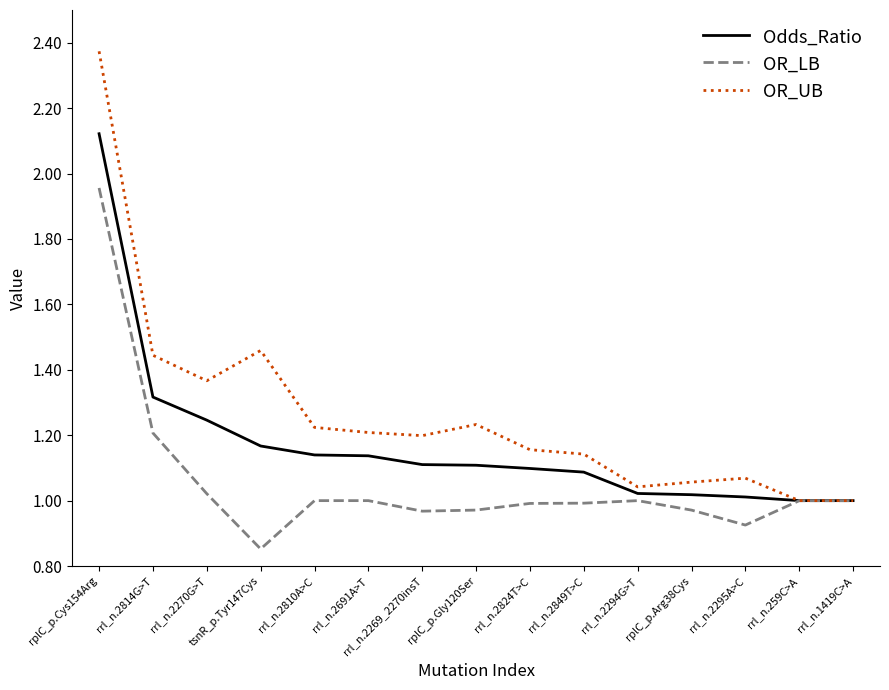

How many categories are shown in the chart?

15